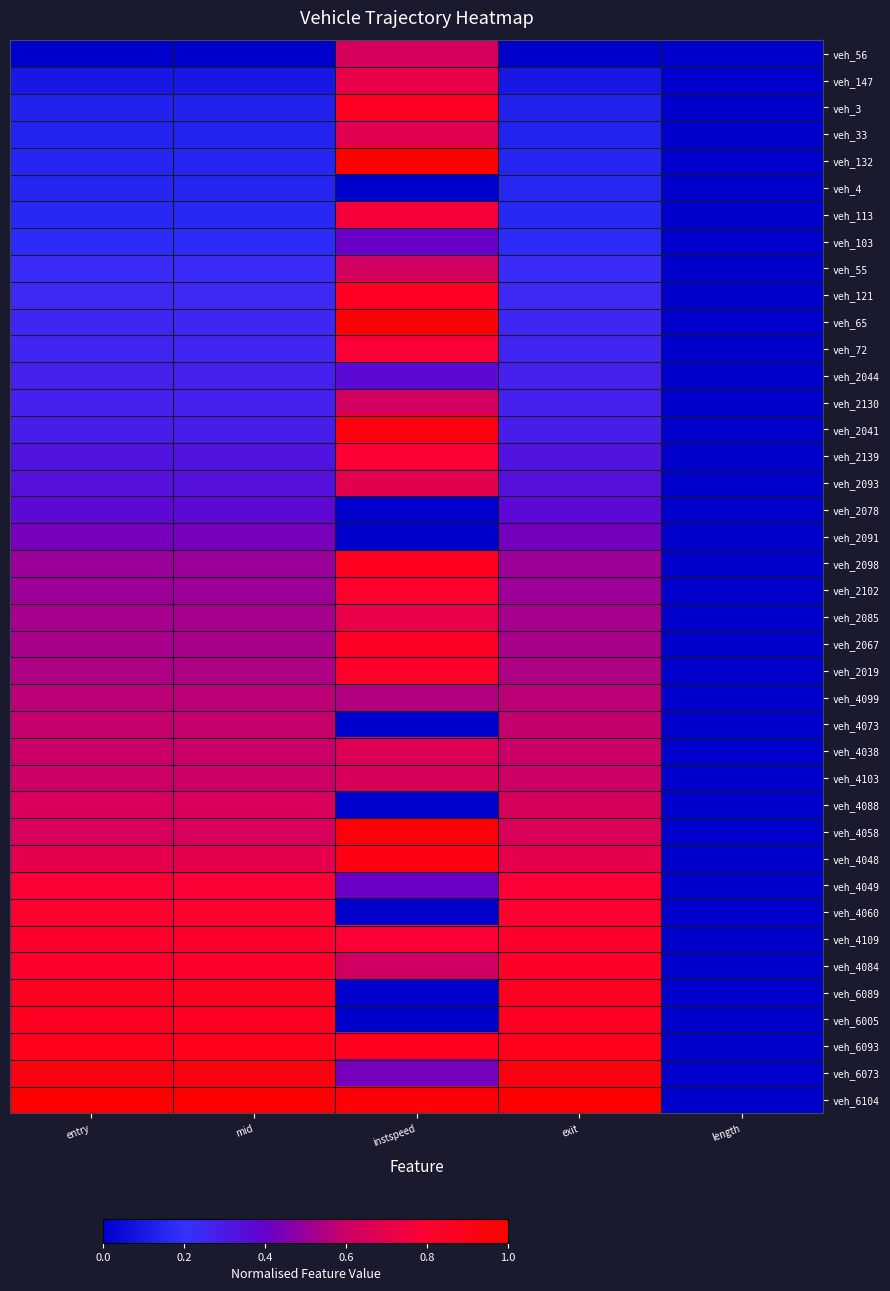

How many series are shown in this chart?

40